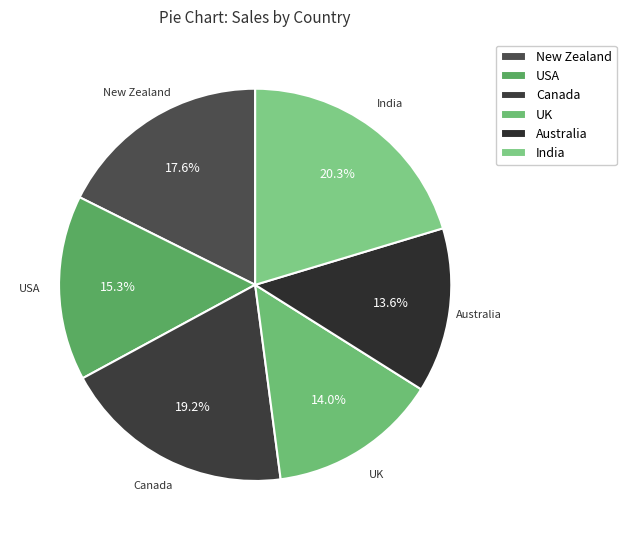

What percentage do USA and UK together represent?

29.3%